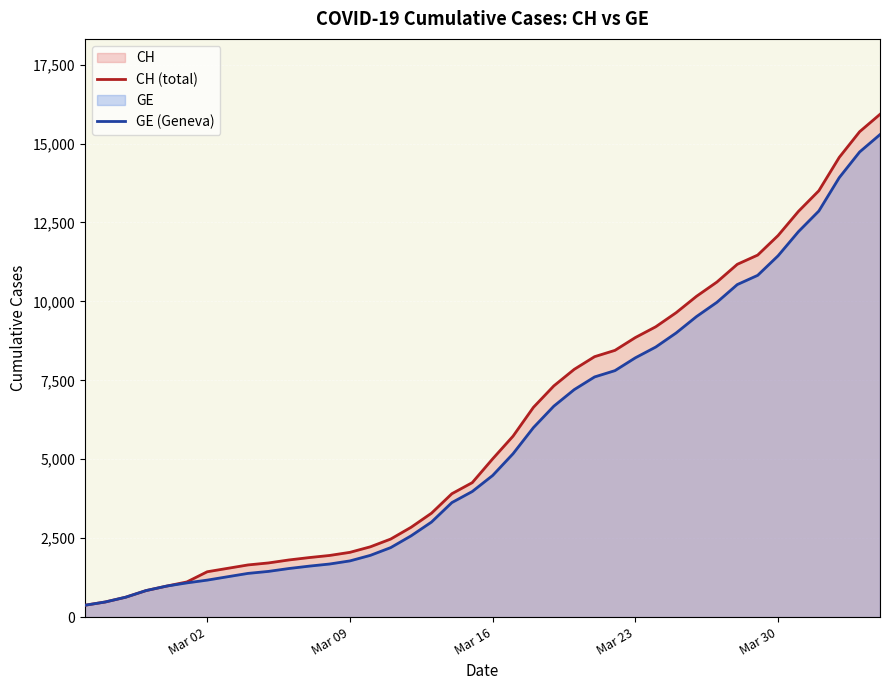

What is the maximum value shown in the chart?

15926